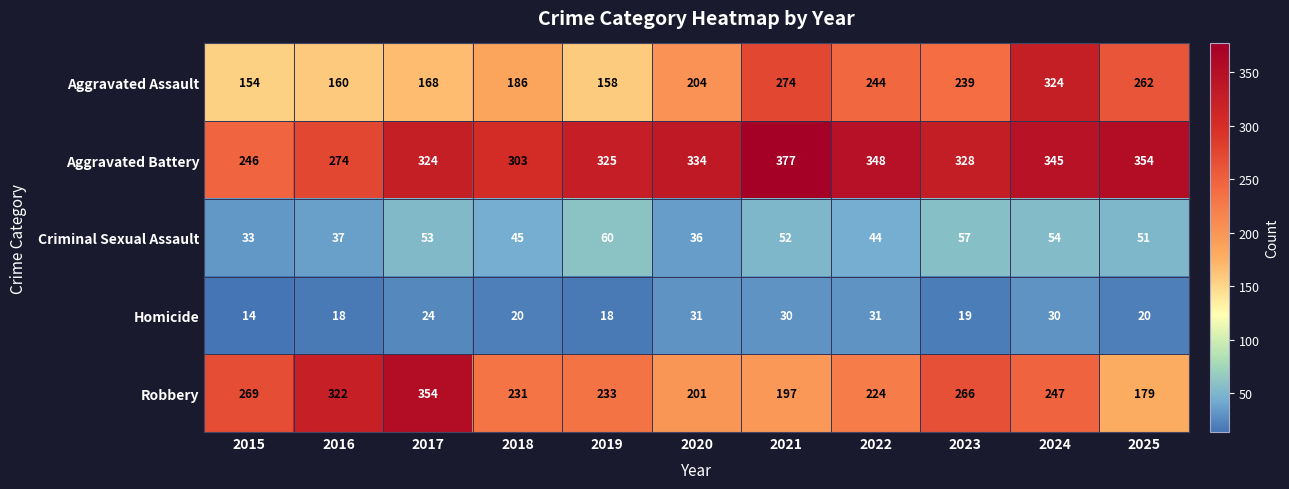

What is the difference between the Homicide values at 2015 and 2018?

6